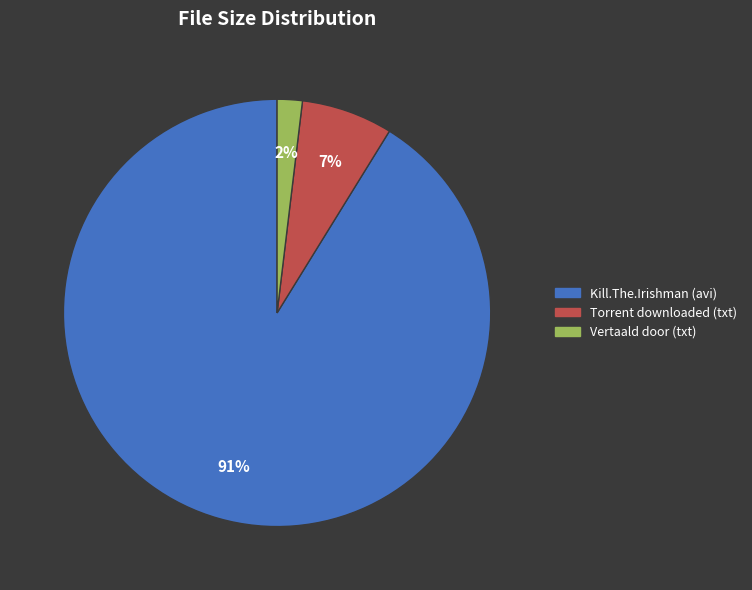

To the nearest percent, what is the difference between the largest and smallest slice percentages?

89%